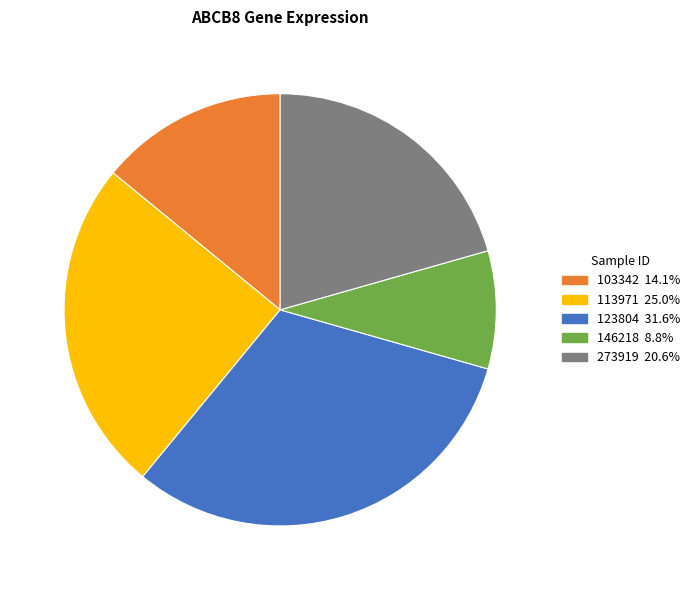

Is there a majority slice in this chart?

No